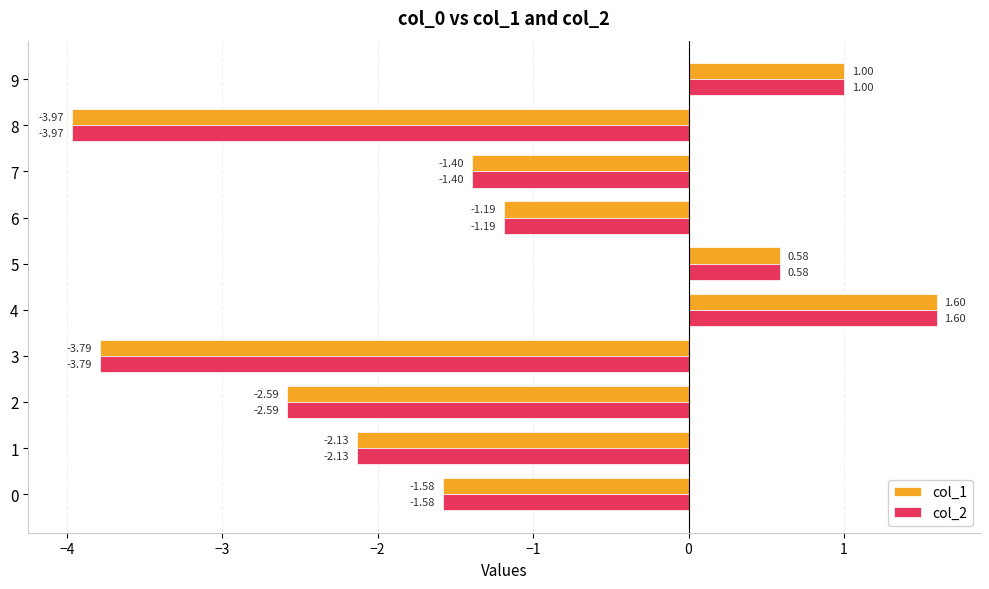

At which category is the sum across all series the highest?

4